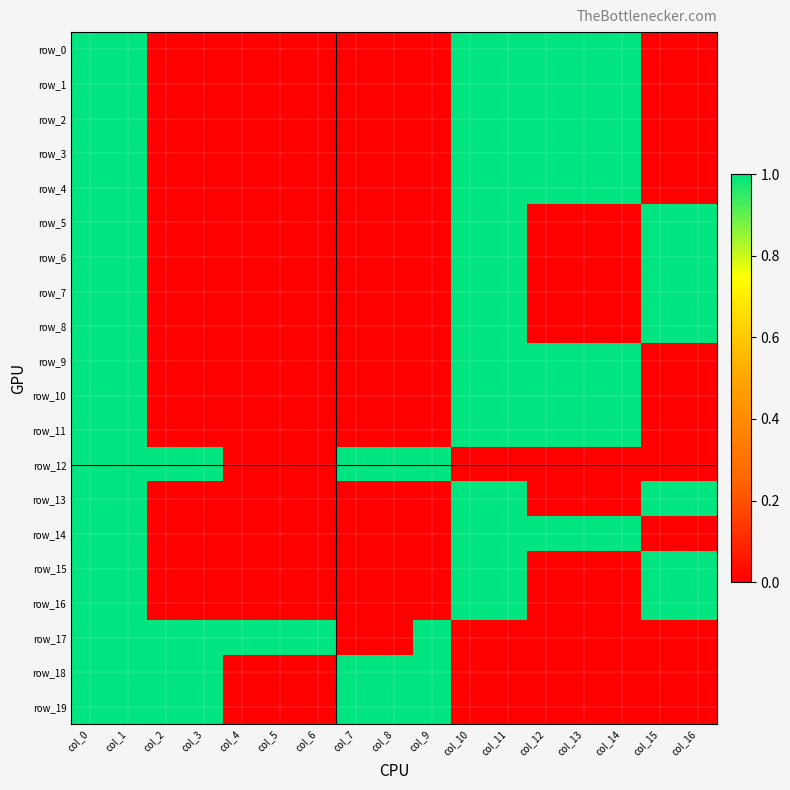

What is the greatest value displayed?

1